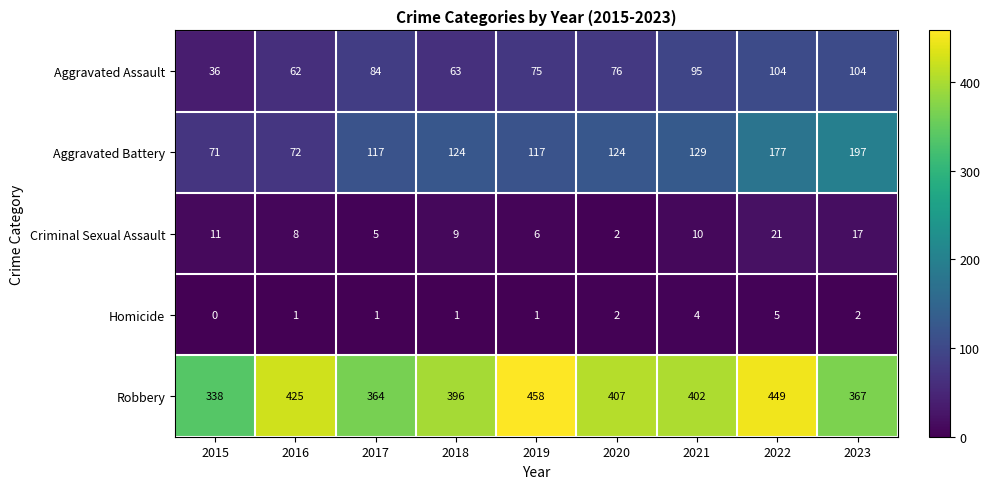

At which label is Criminal Sexual Assault closest to 11?

2015